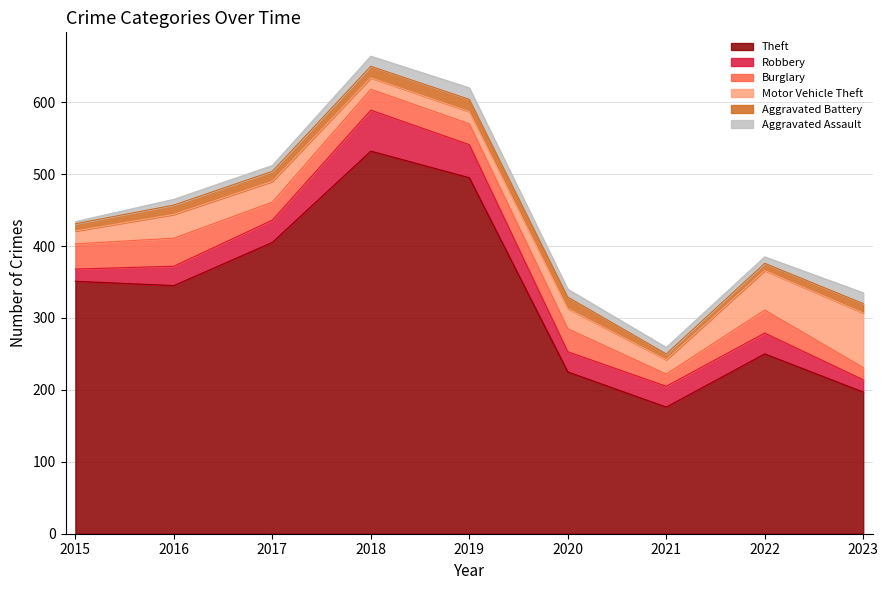

True or false: Theft has a value of 366 at 2020.

False